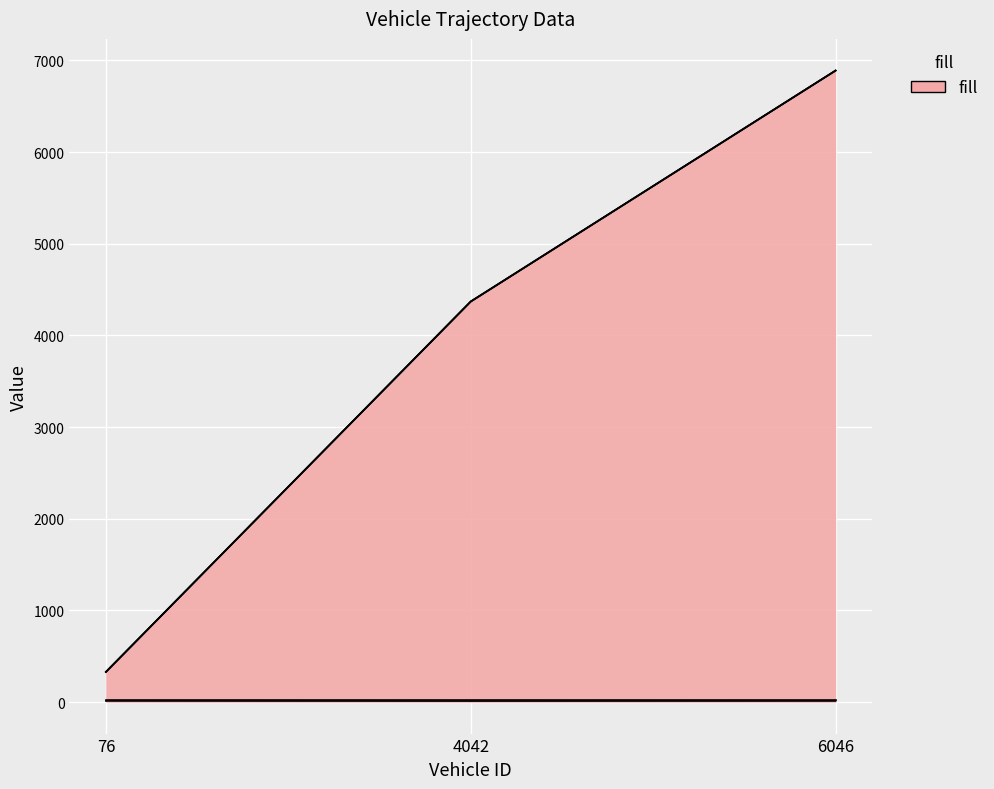

What is the greatest value displayed?

6891.2